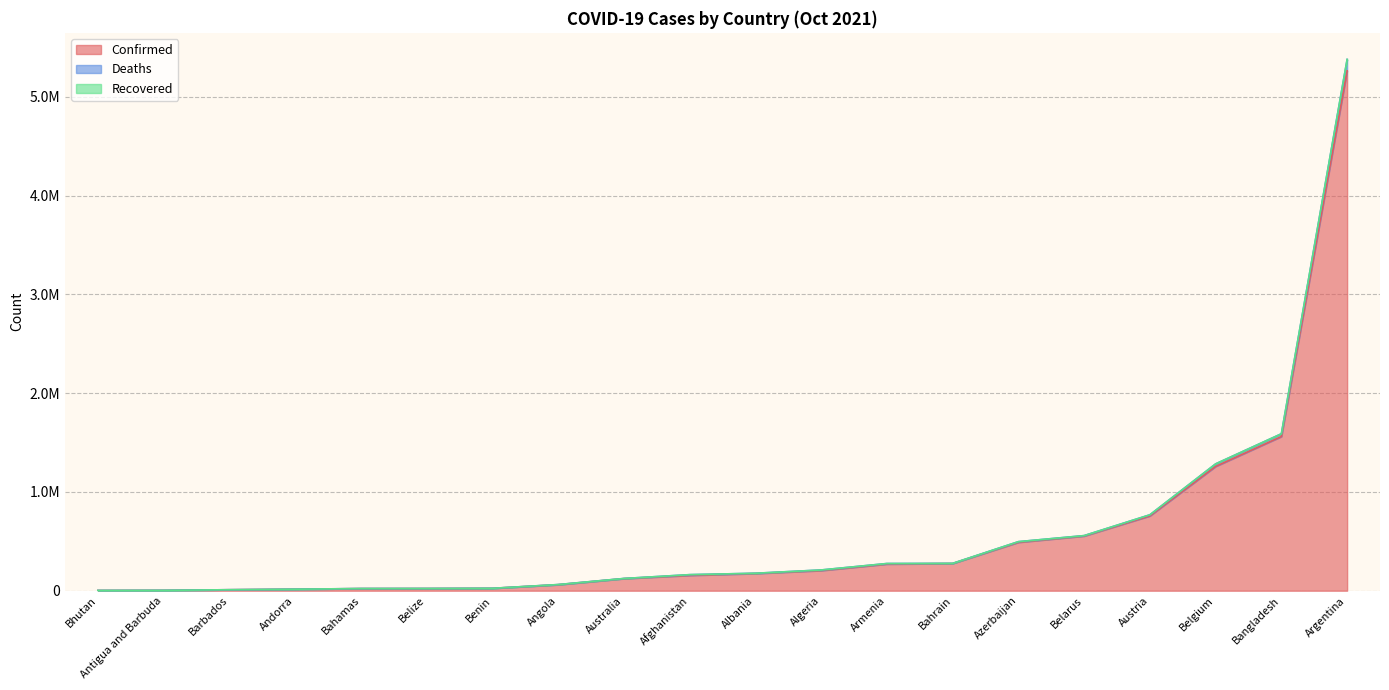

Where is the first local minimum for Confirmed?

Andorra